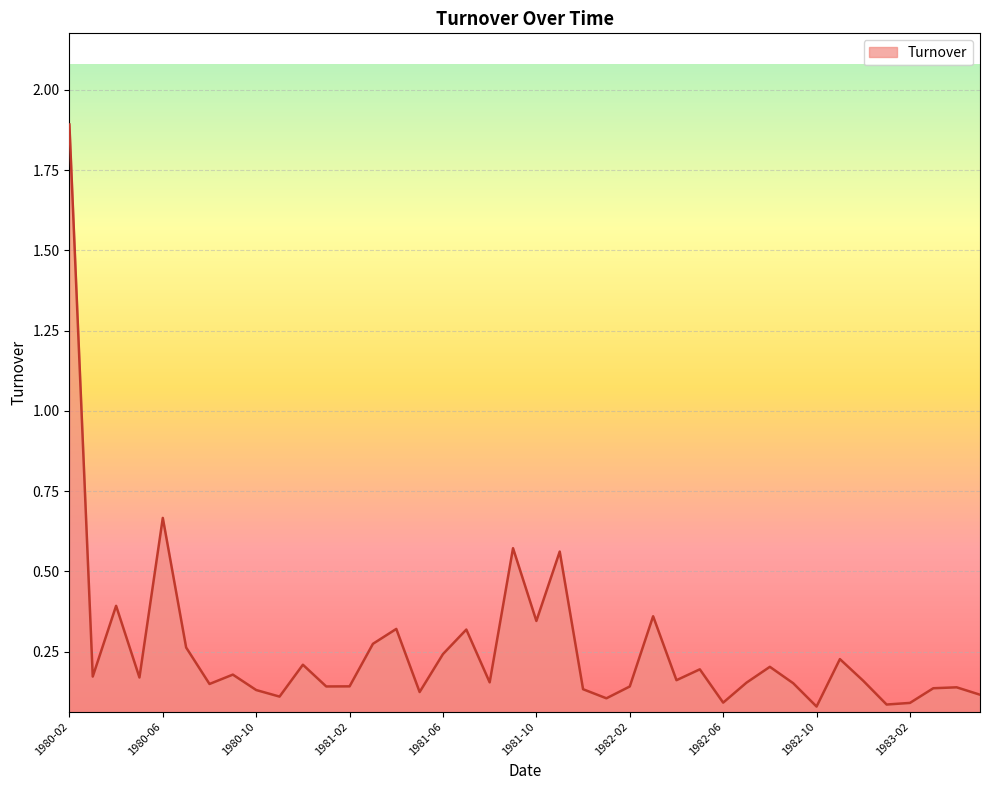

What is the maximum value shown in the chart?

1.9